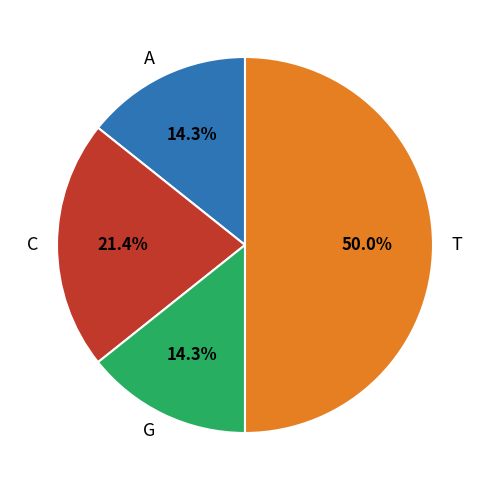

Count the number of slices in the pie.

4